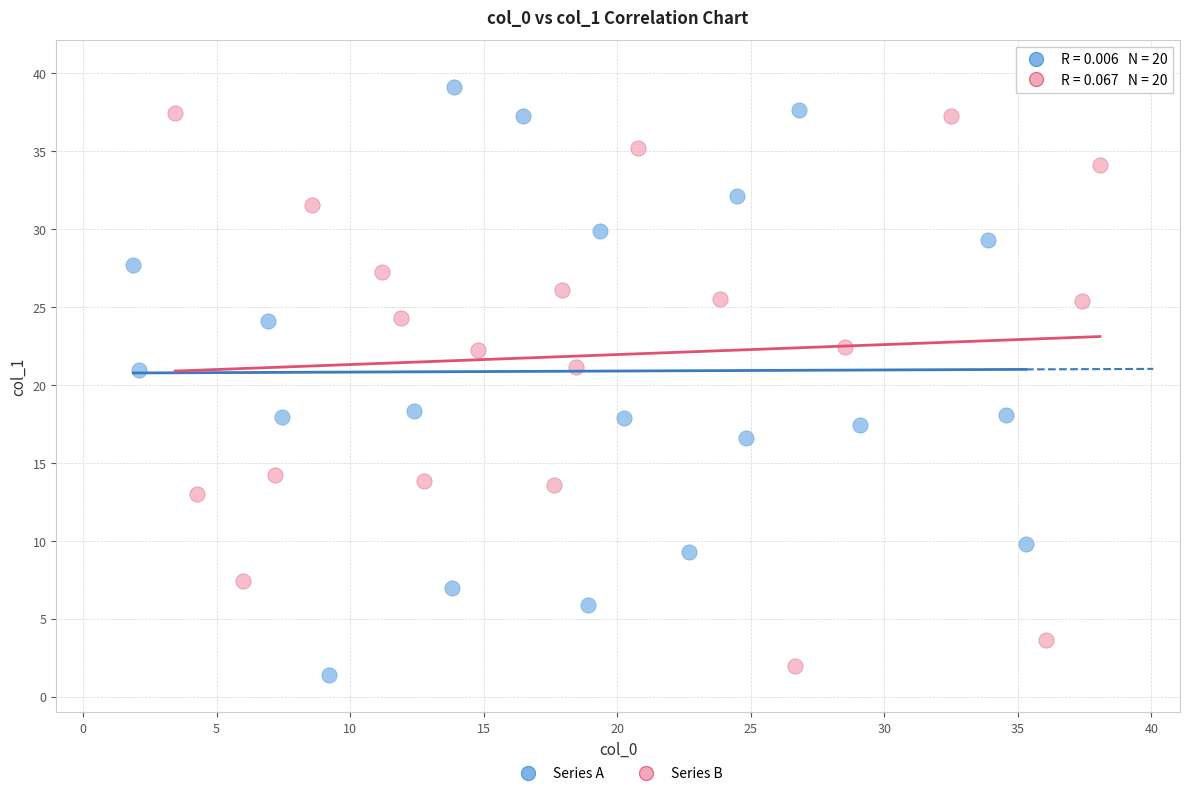

Which series contains the highest Y value?

Series A